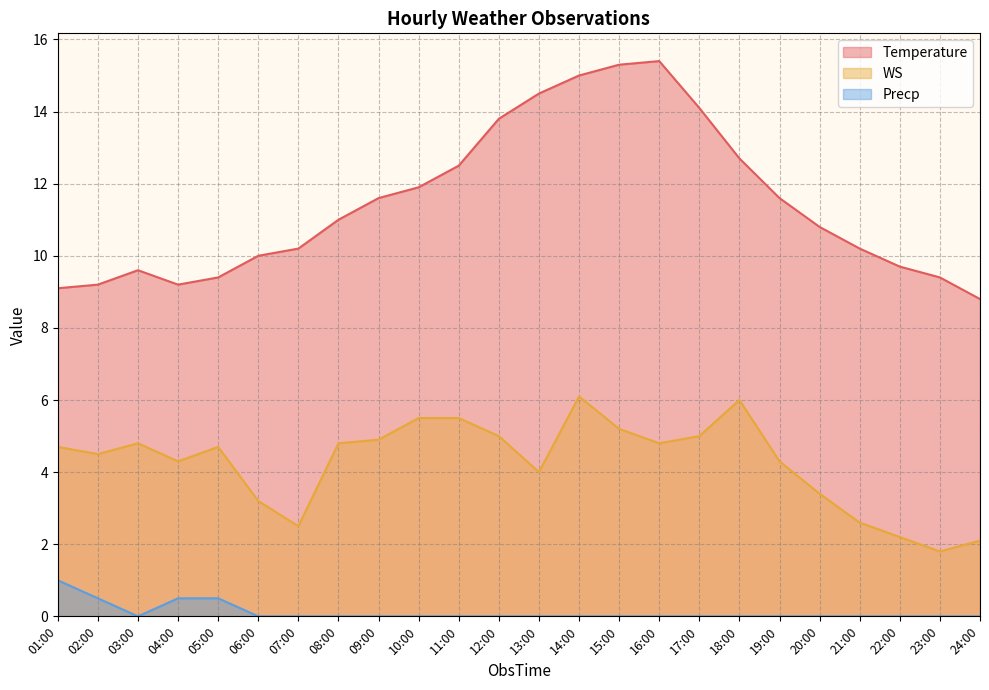

Is it true that Precp equals 0.0 at 19:00?

True